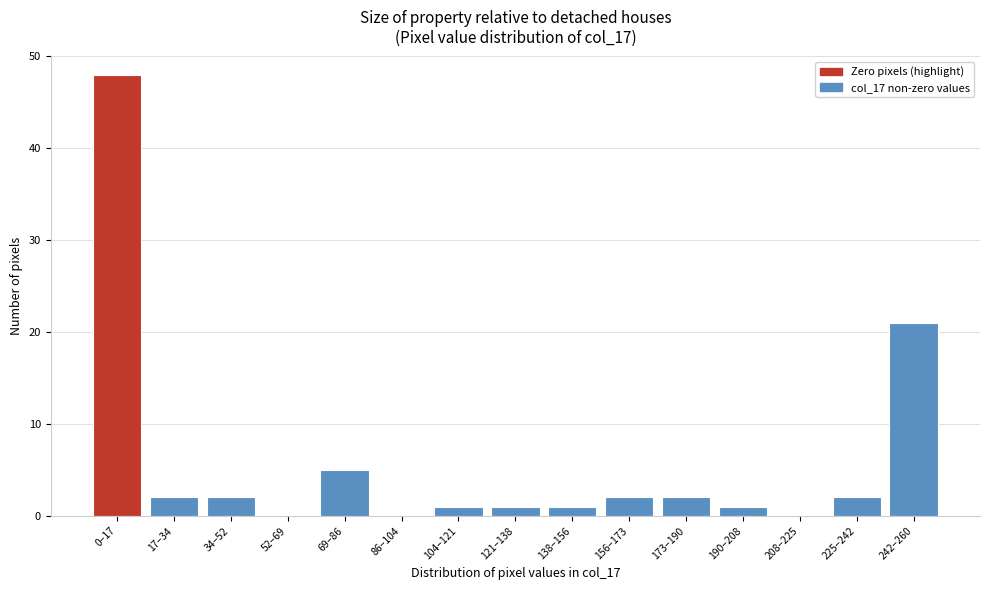

Reading right to left, transcribe all the data shown in this chart.

242–260=21	225–242=2	208–225=0	190–208=1	173–190=2	156–173=2	138–156=1	121–138=1	104–121=1	86–104=0	69–86=5	52–69=0	34–52=2	17–34=2	0–17=48